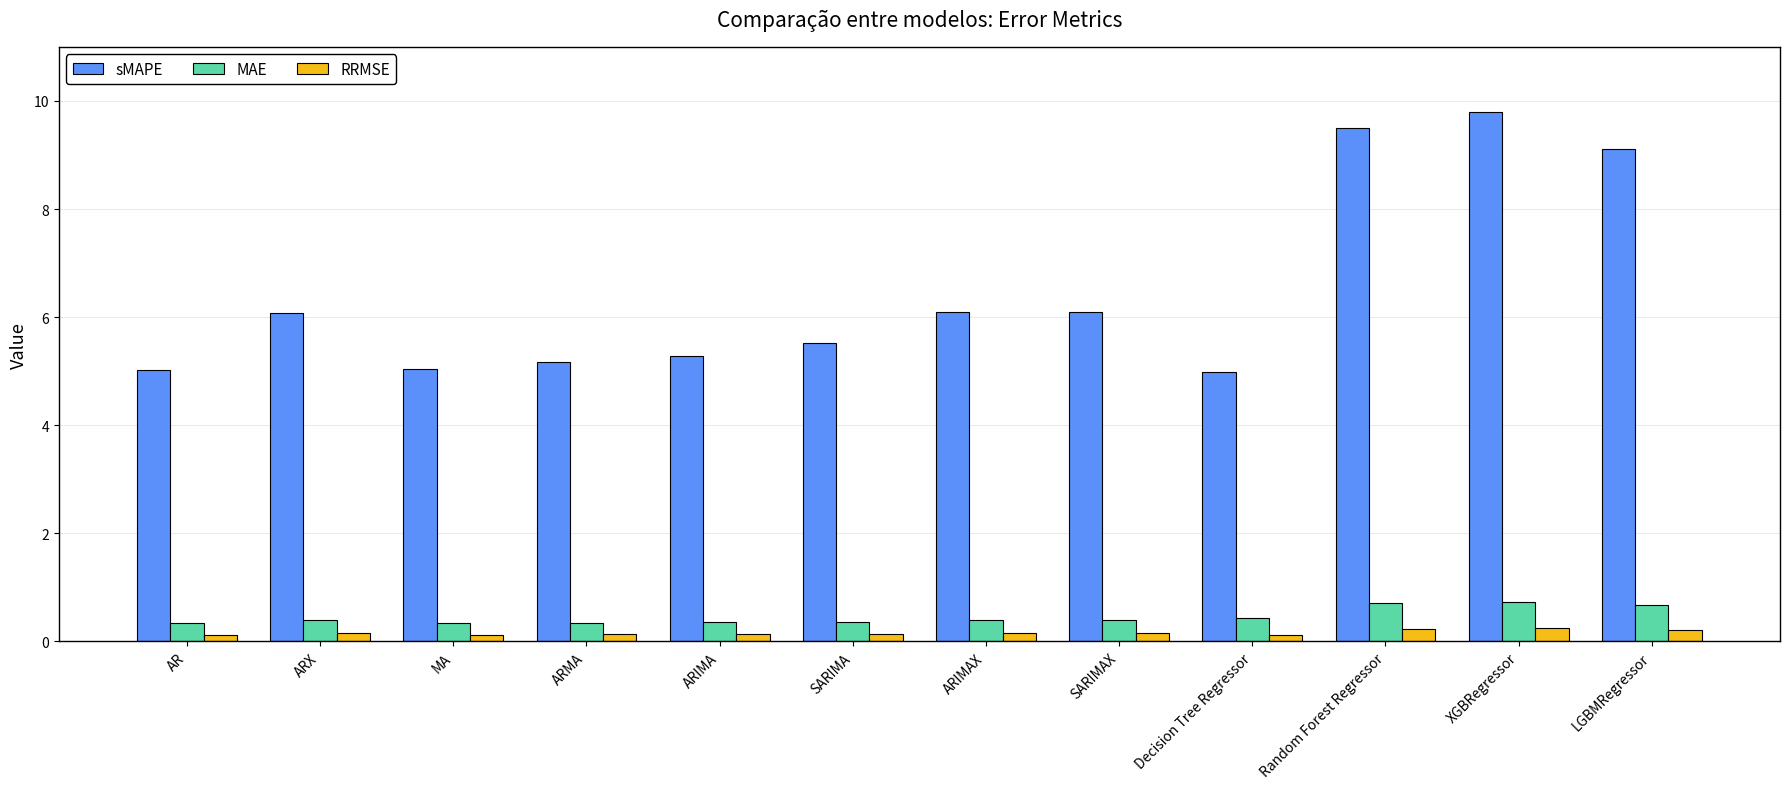

What is the sum of the sMAPE values at SARIMAX and Decision Tree Regressor?

11.1